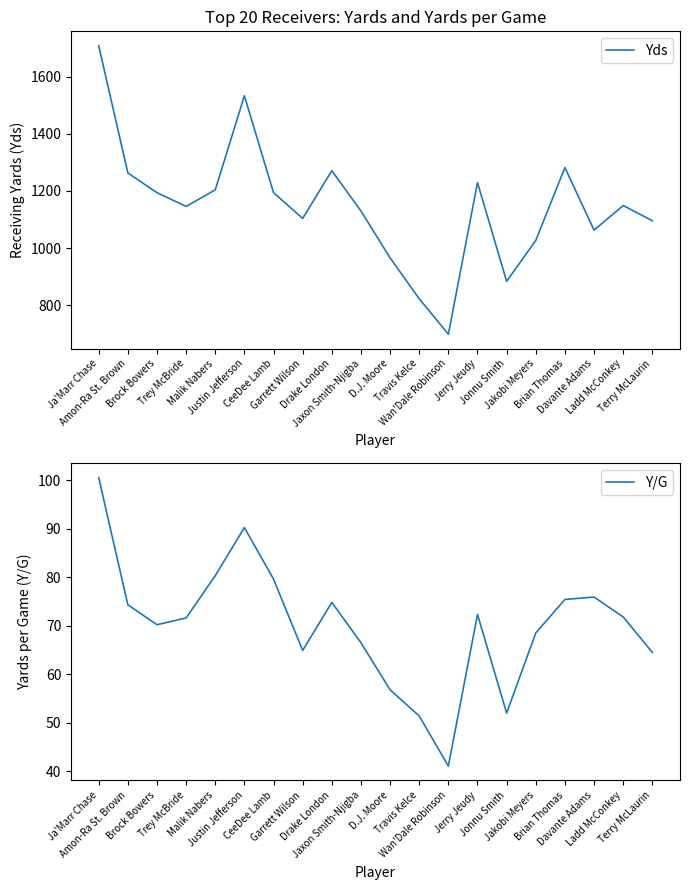

What is the total value across all series at Ja'Marr Chase?

1808.5